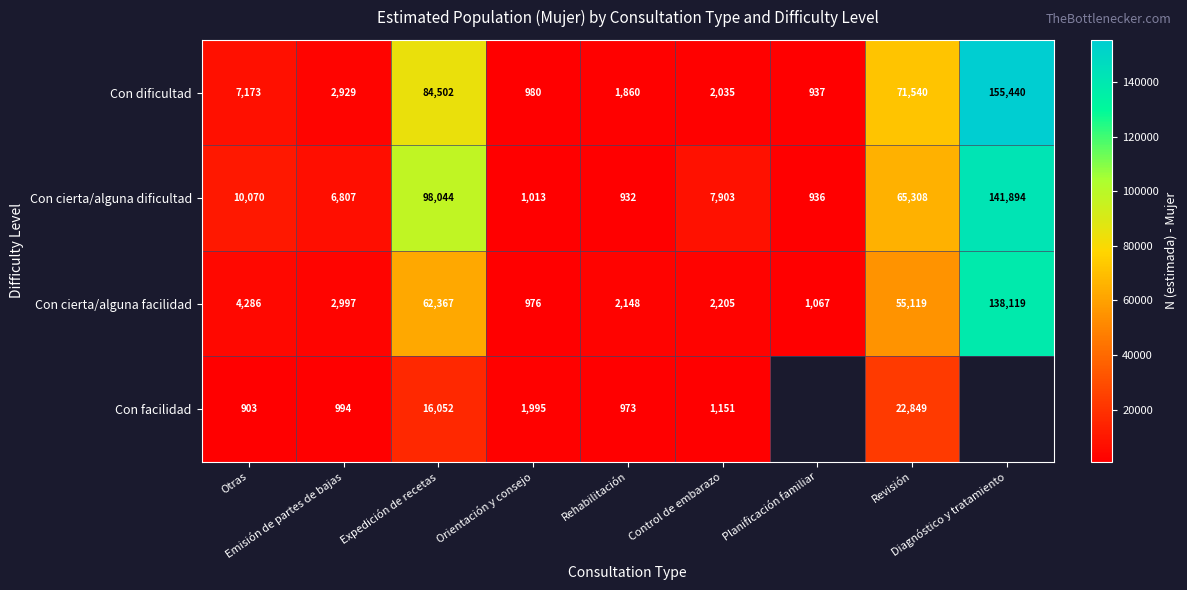

What is the difference between the second highest and second lowest values in the Con cierta/alguna facilidad series?

61300